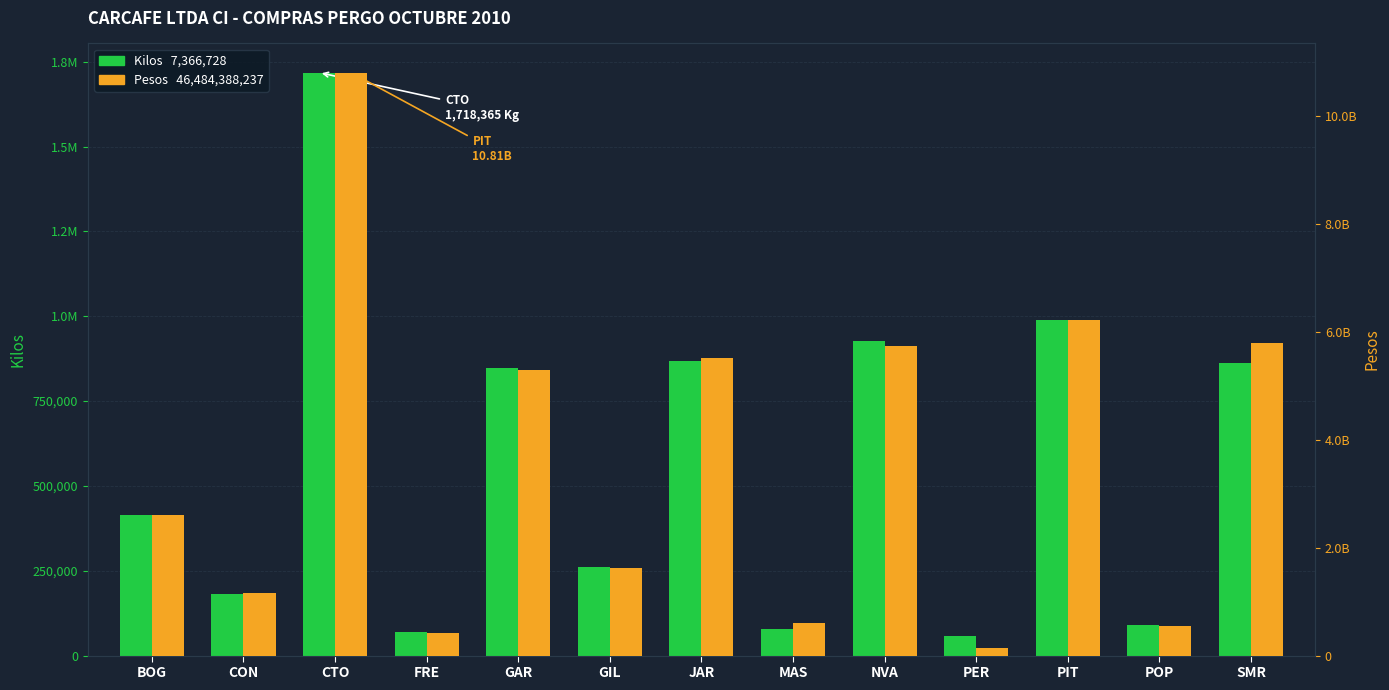

What is the label of the 5th bar from the right?

NVA